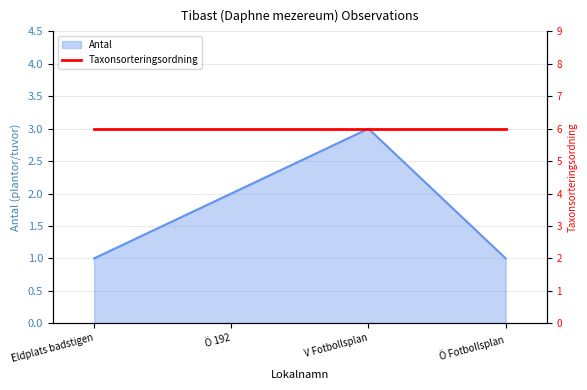

What is the label of the 4th point from the left?

Ö Fotbollsplan